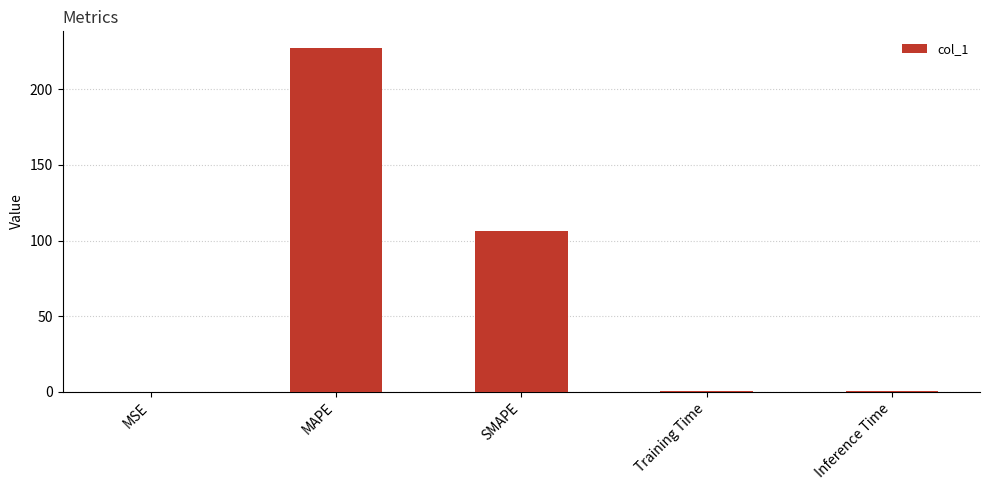

What is the greatest value displayed?

226.9